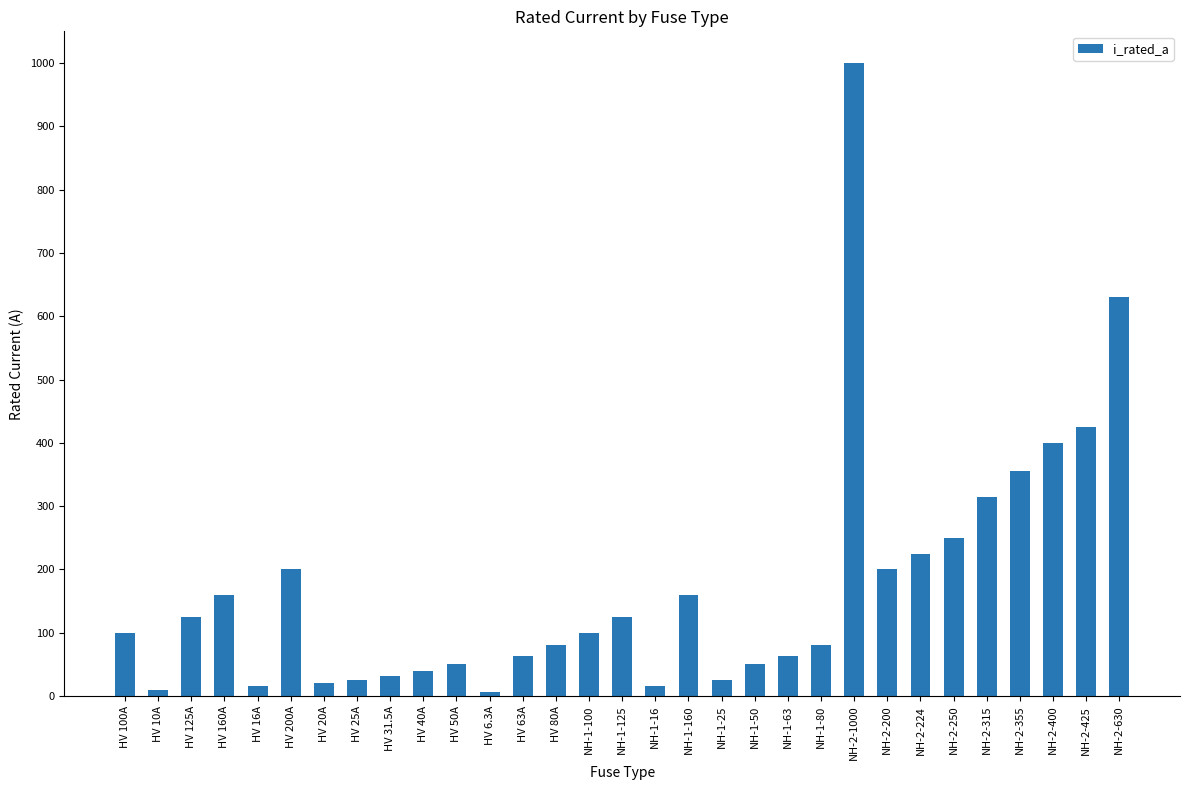

What is the smallest value displayed?

6.3